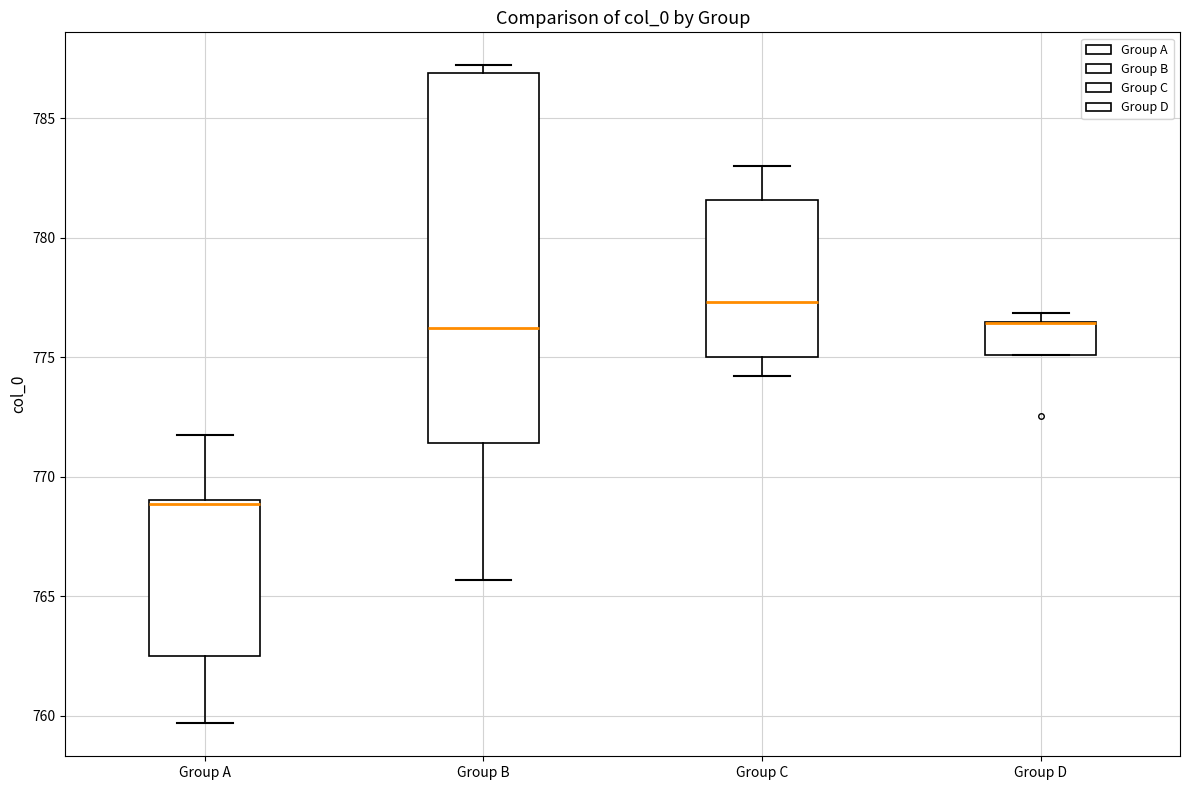

Reading left to right, read every box against the y-axis: the position of its median line, the range the box covers, and the ends of its whiskers. The values are not printed on the chart, so give them approximately, as read against the axis.

Group A: median 769.0, box 762.5 to 769.0, whiskers 759.5 to 772.0
Group B: median 776.0, box 771.5 to 787.0, whiskers 765.5 to 787.0 (just above the box's upper edge)
Group C: median 777.5, box 775.0 to 781.5, whiskers 774.0 to 783.0
Group D: median 776.5 (drawn on the box's upper edge), box 775.0 to 776.5, whiskers 775.0 to 777.0